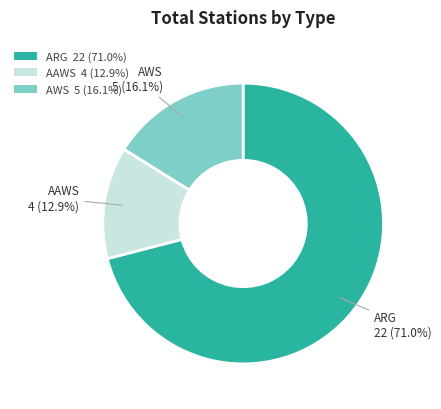

To the nearest percent, what portion does AAWS represent?

13%